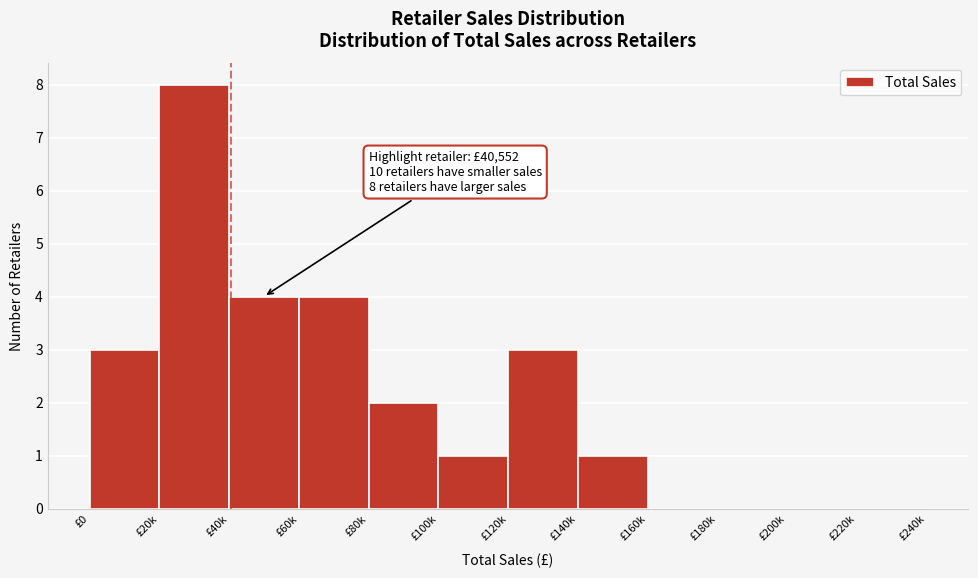

Reading left to right, list all the values displayed in this chart.

£0=3	£20k=8	£40k=4	£60k=4	£80k=2	£100k=1	£120k=3	£140k=1	£160k=0	£180k=0	£200k=0	£220k=0